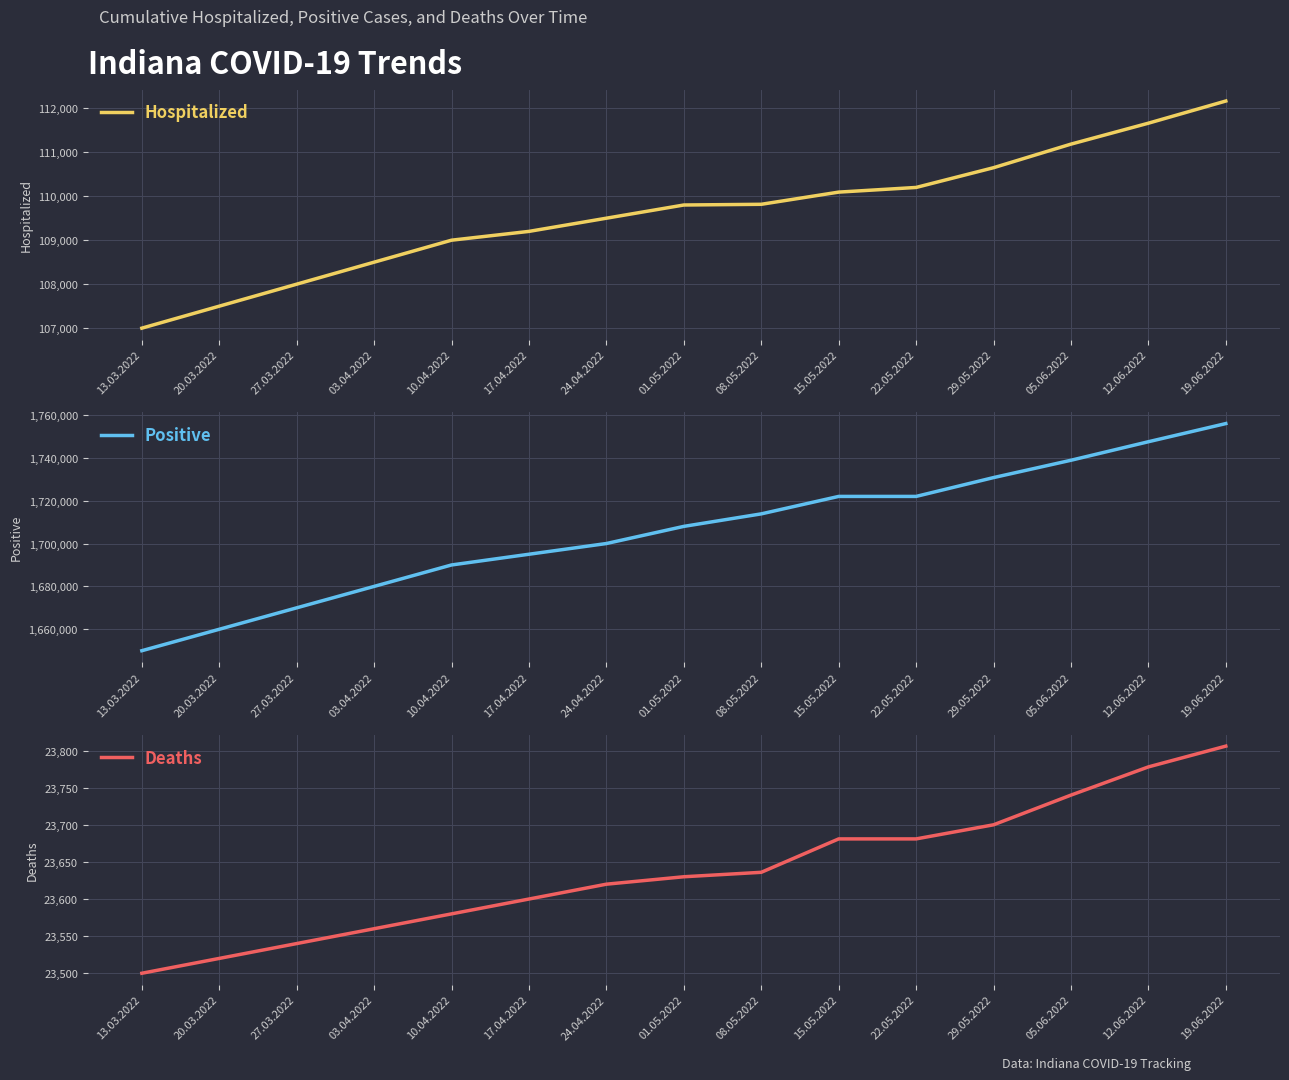

What is the value of the Deaths point at the 3rd from the left?

23540